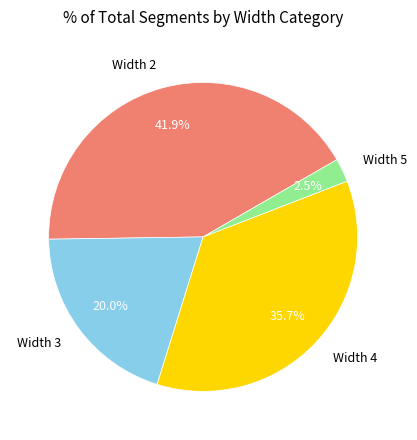

What is the ratio of the value at Width 4 to the value at Width 2?

0.9